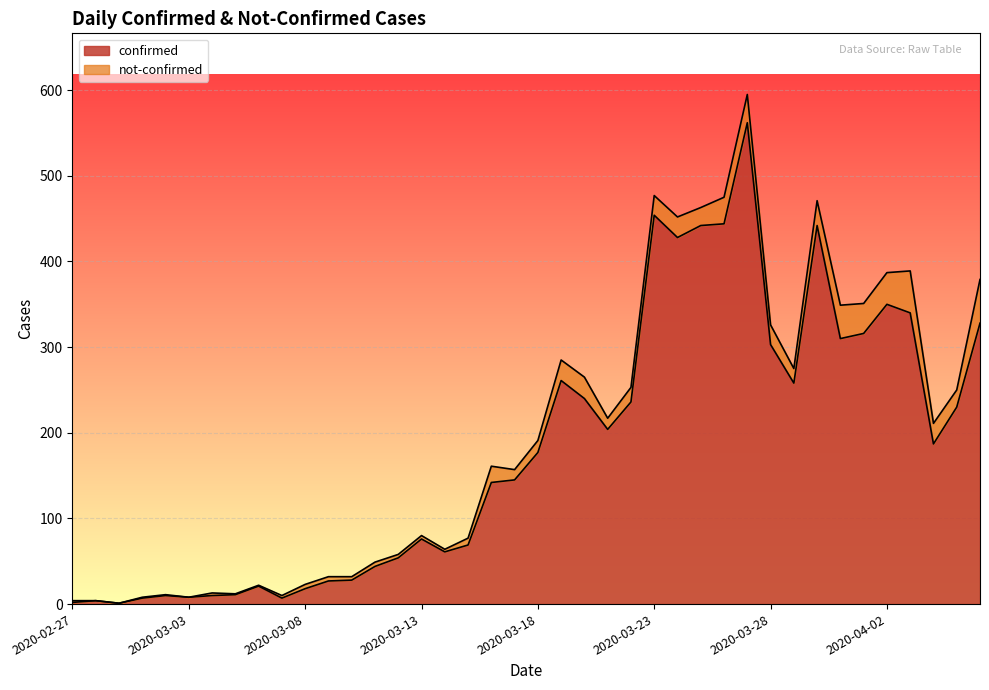

The value at 2020-03-28 is 303. True or false?

True